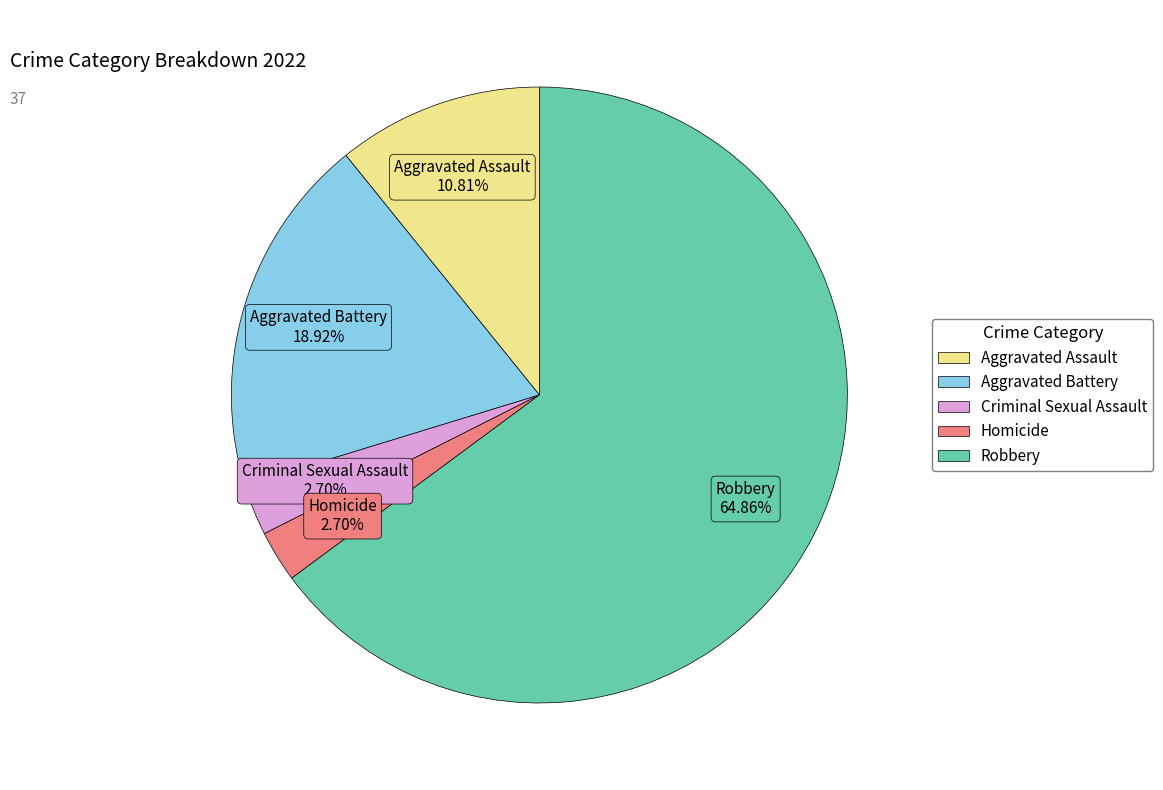

To the nearest percent, what percentage of the pie is Robbery?

65%